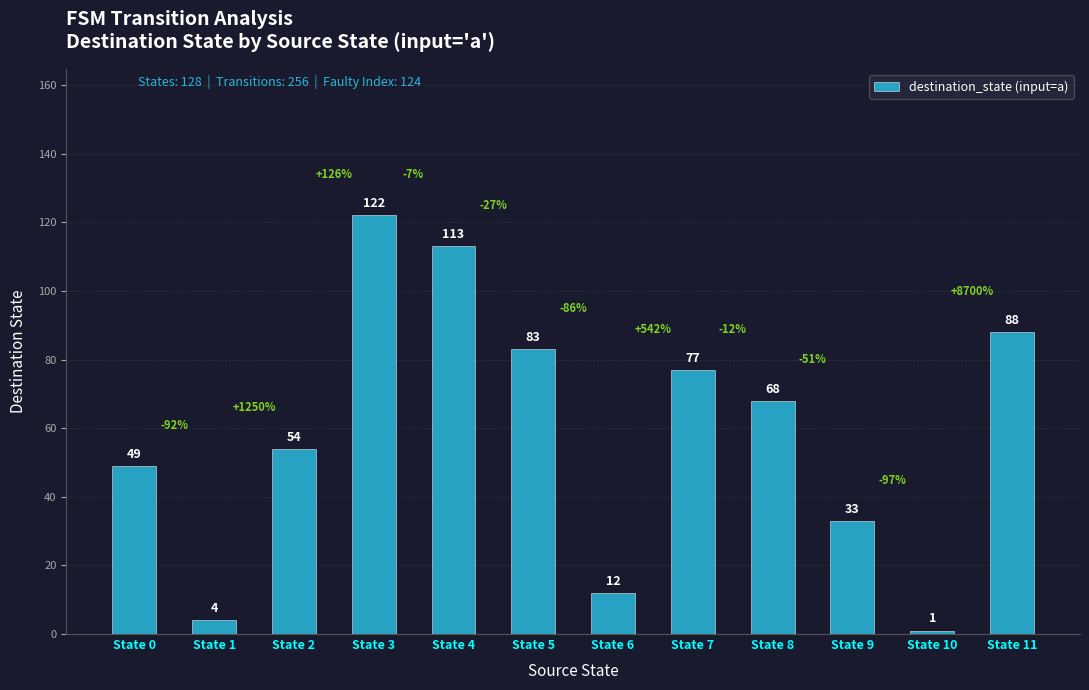

Reading right to left, extract all data points from this chart.

88	1	33	68	77	12	83	113	122	54	4	49